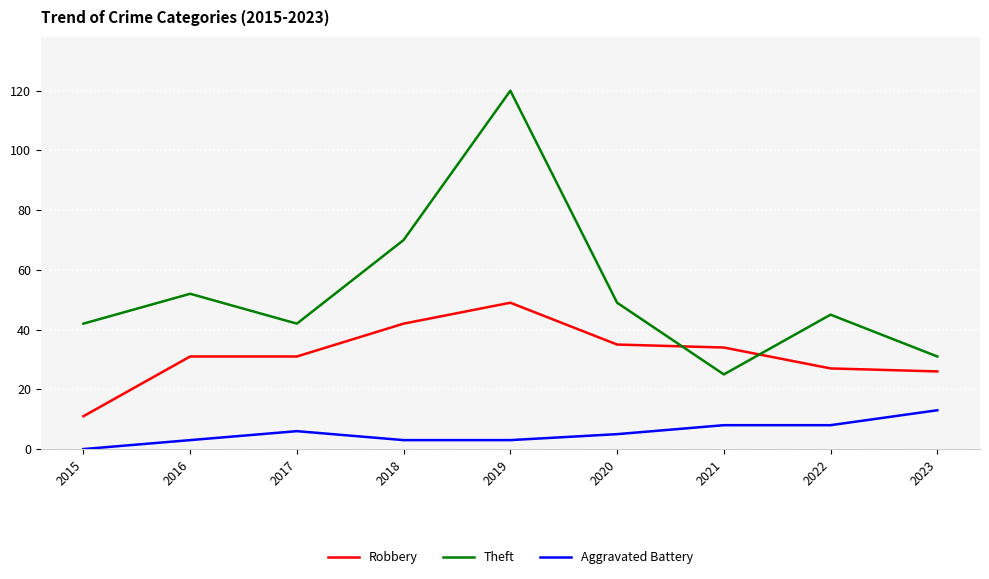

At which label does Robbery reach its peak?

2019